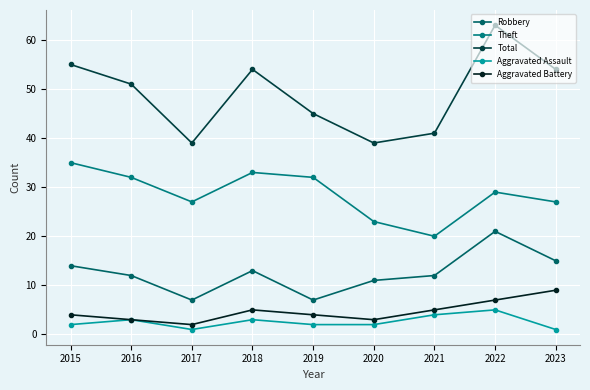

How many Aggravated Assault values are between 2 and 3?

5